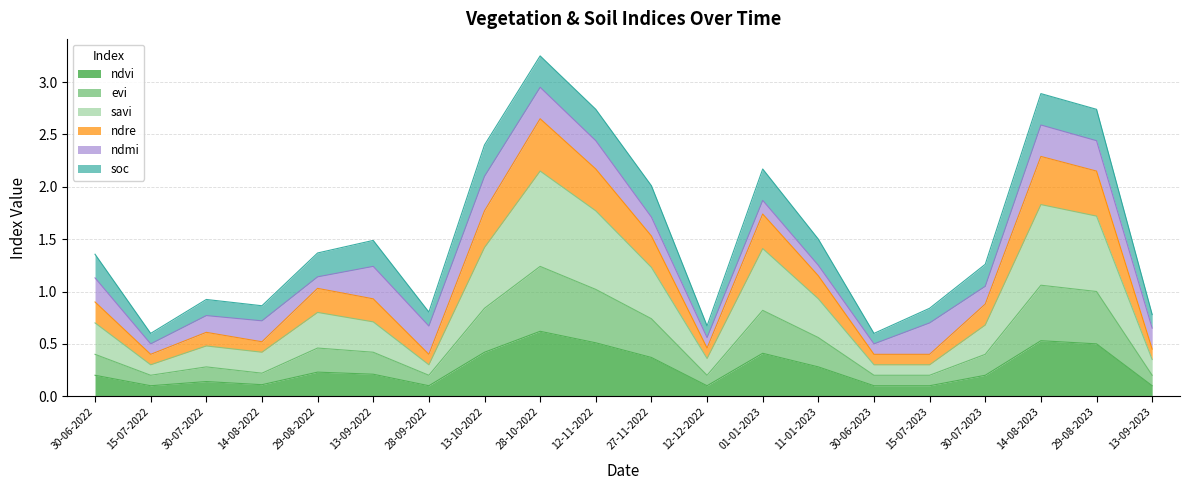

True or false: evi and ndre intersect in this chart.

False